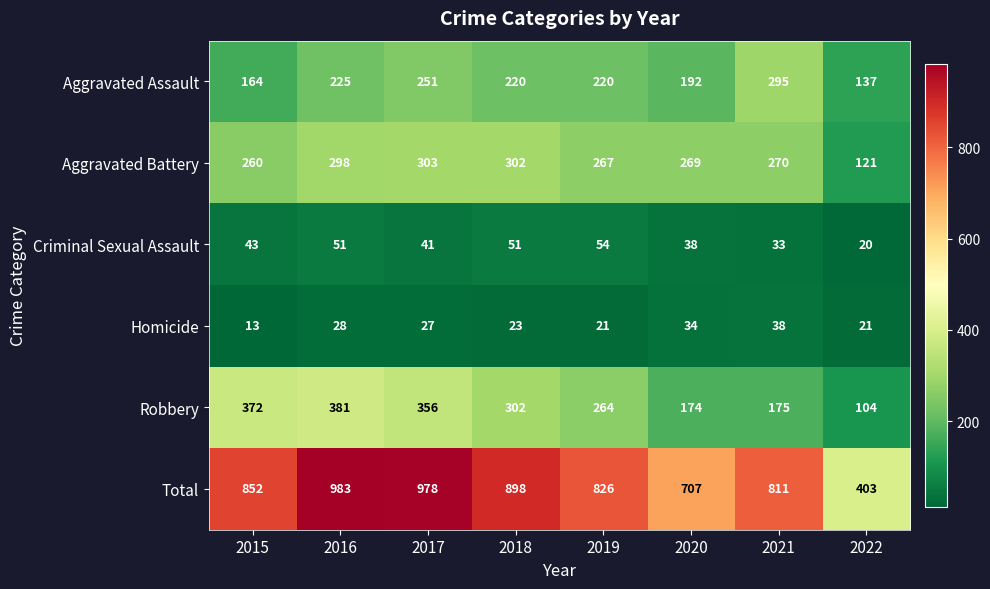

What is the difference between the maximum and minimum values in the Homicide series?

25